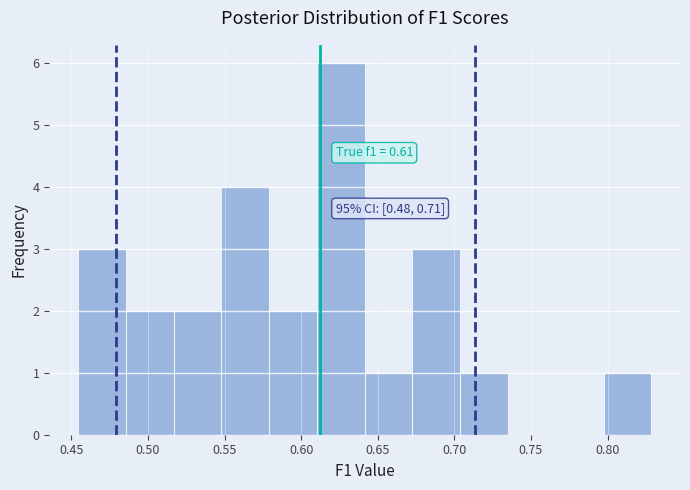

Which range on the x-axis has the tallest bar?

0.610 to 0.640